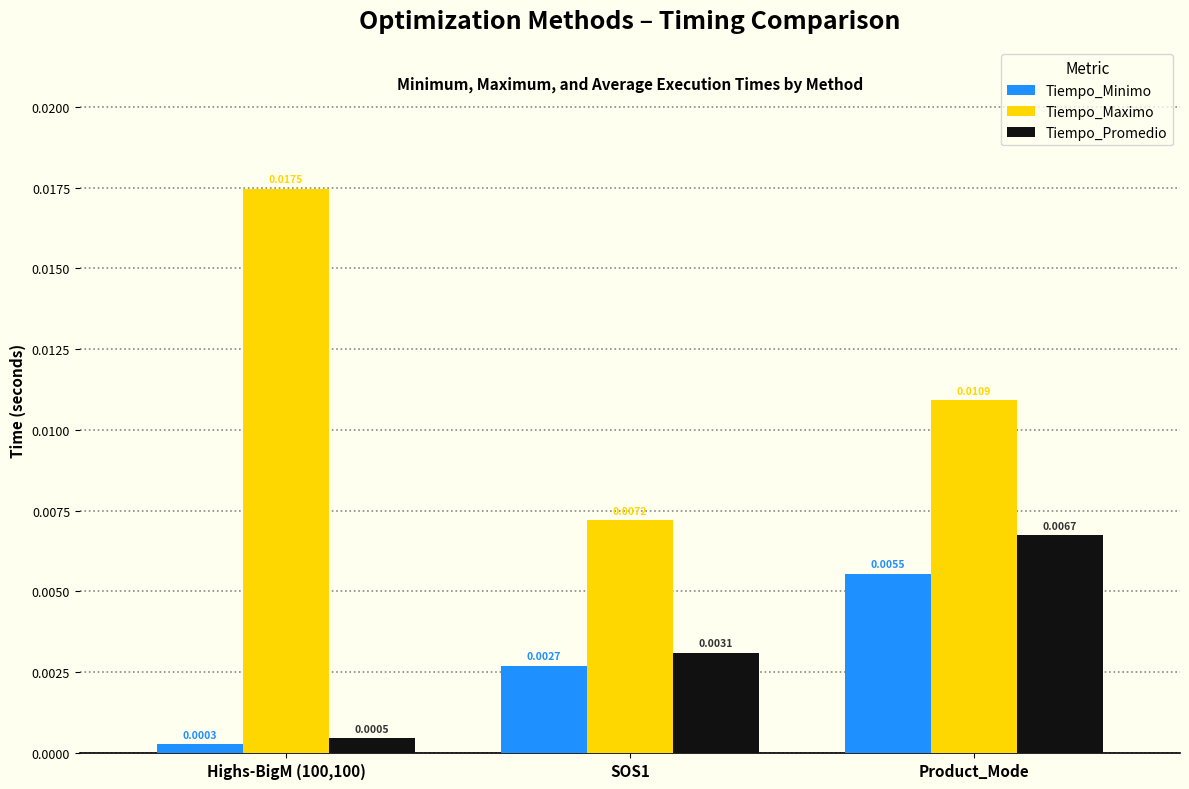

Which series has the largest total across all categories?

Tiempo_Maximo